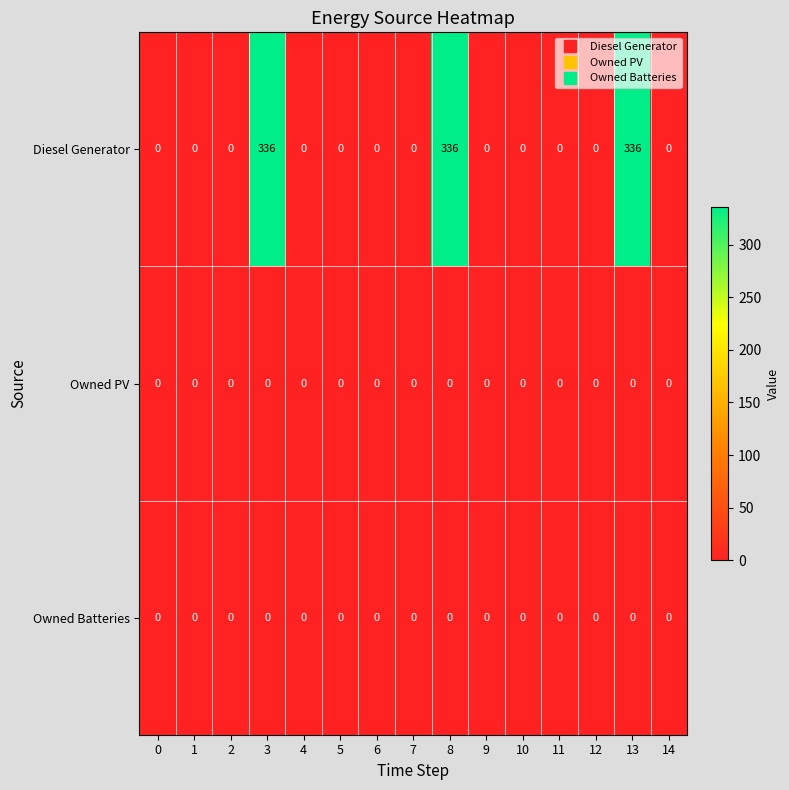

At how many categories does at least one series exceed 297?

3